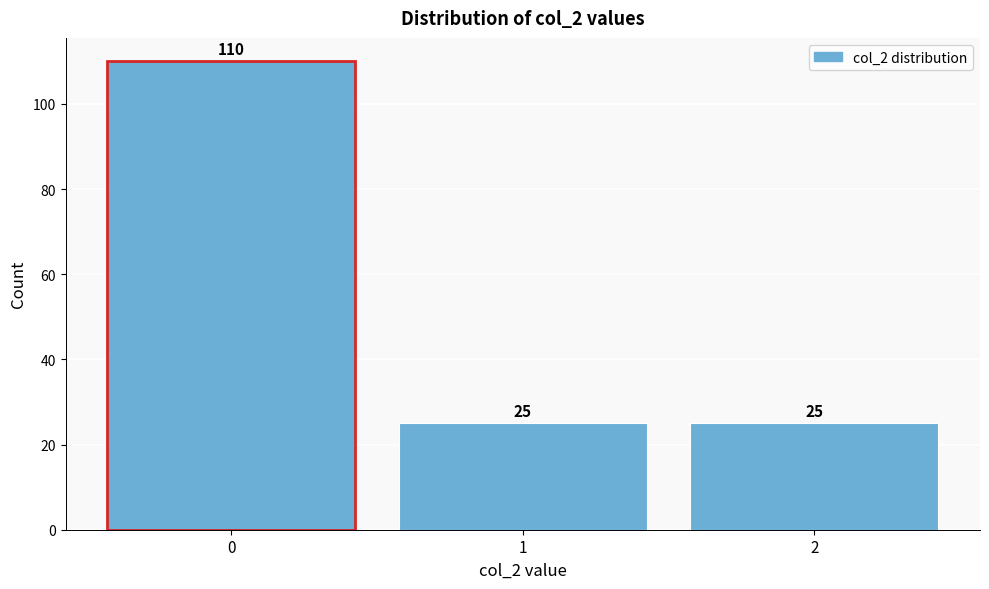

Which range on the x-axis has the tallest bar?

-0.5 to 0.5